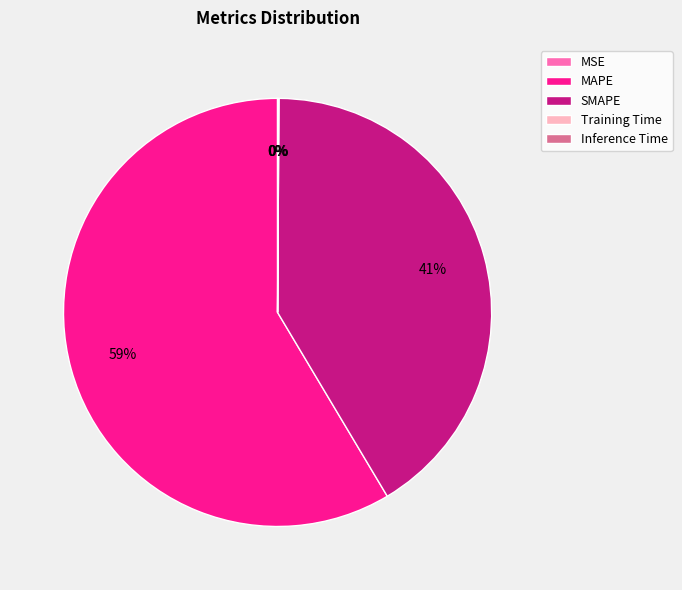

To the nearest percent, what is the average slice percentage?

20%